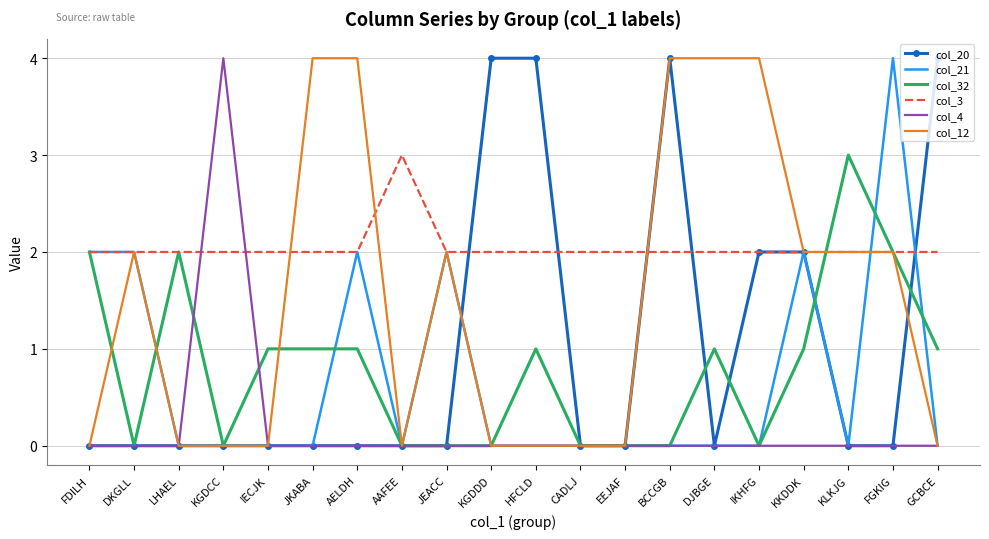

What position from the left is JEACC?

9